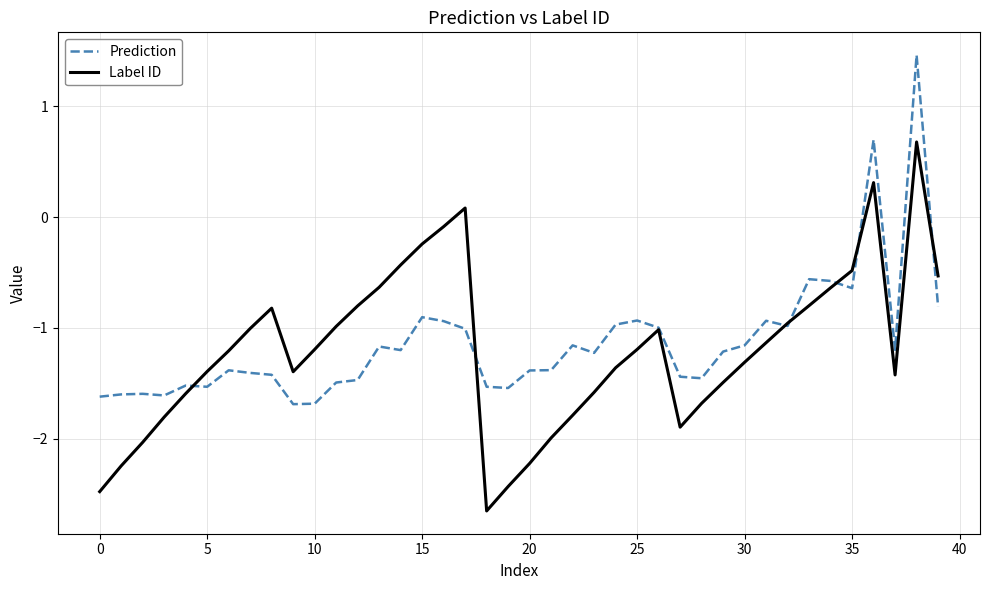

What is the difference between the maximum and minimum values in the Label ID series?

3.3